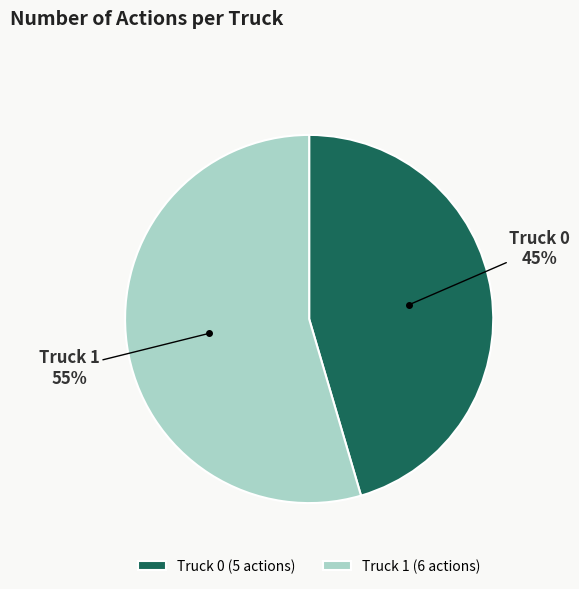

Which has a higher value, Truck 0 or Truck 1?

Truck 1